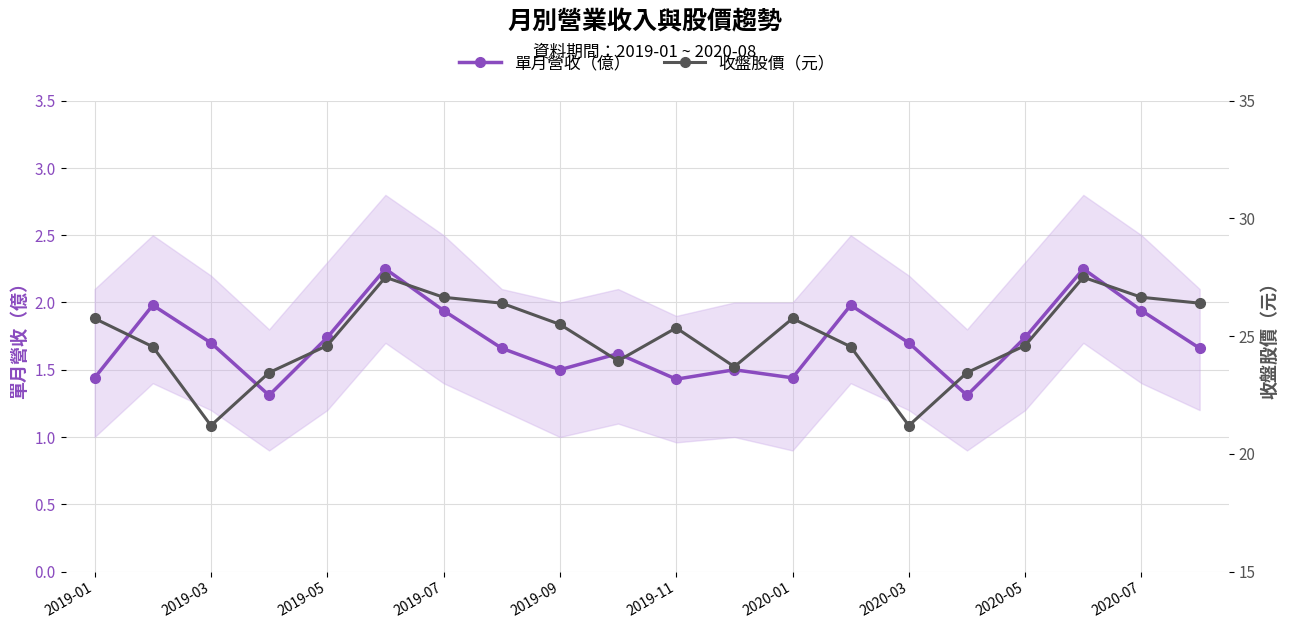

What is the lowest value of the 單月營收（億） series?

1.3